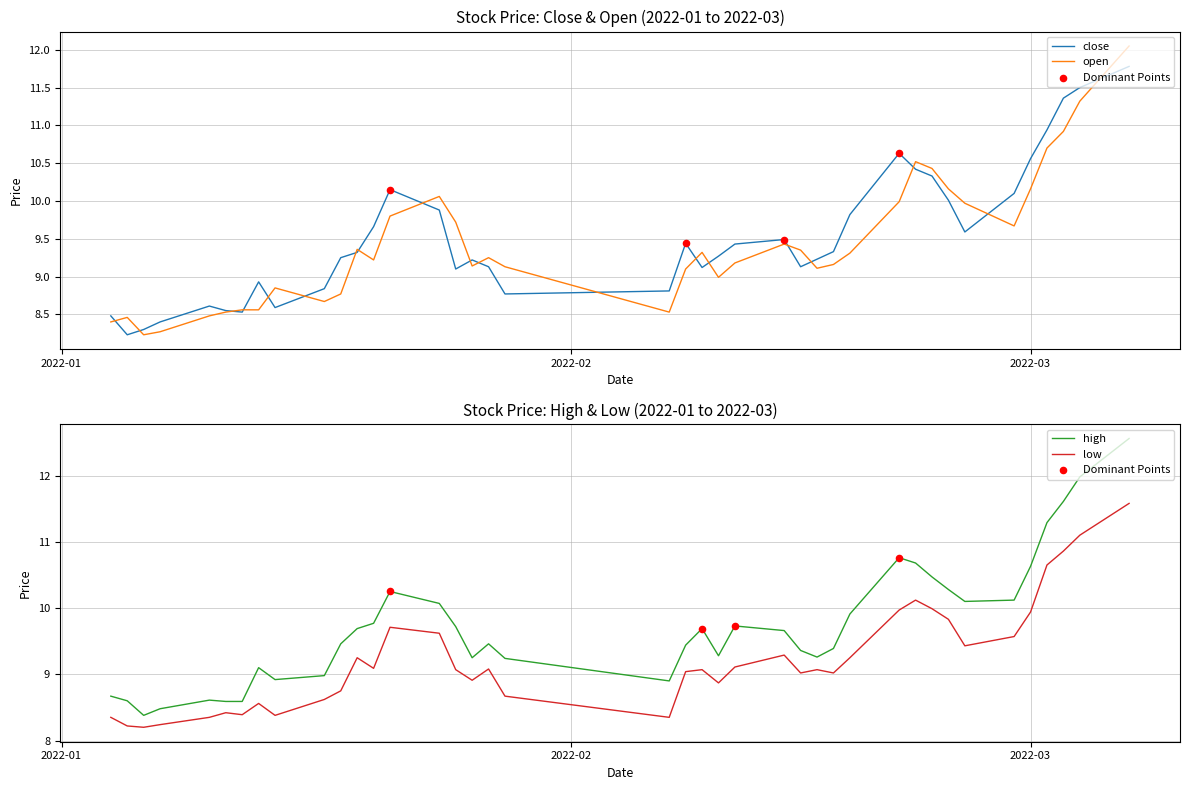

At which category is the sum across all series the highest?

2022-03-07